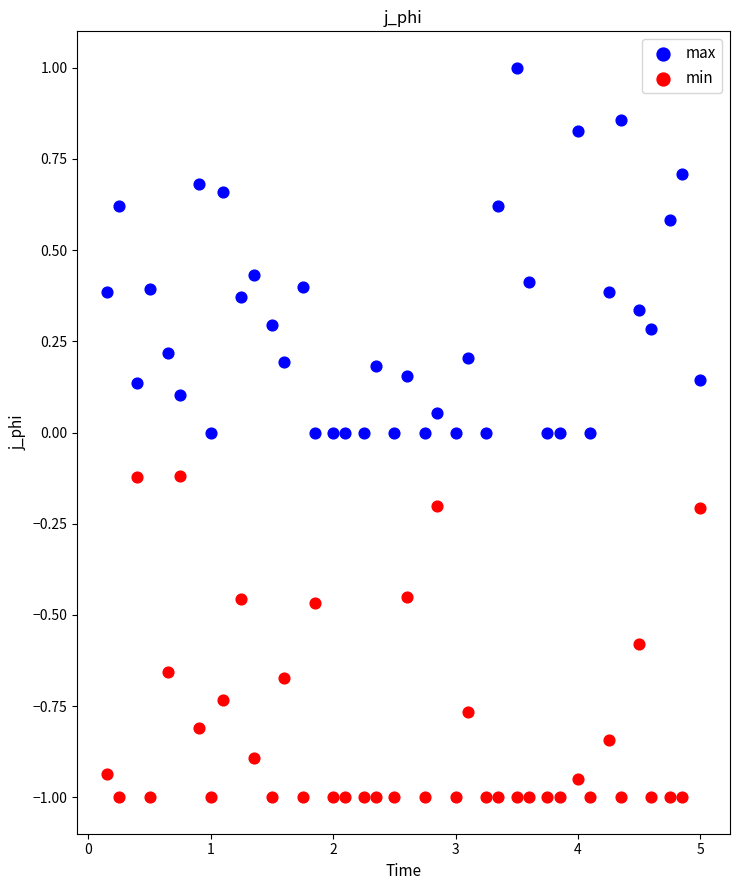

Which series has the widest spread of Y values?

max